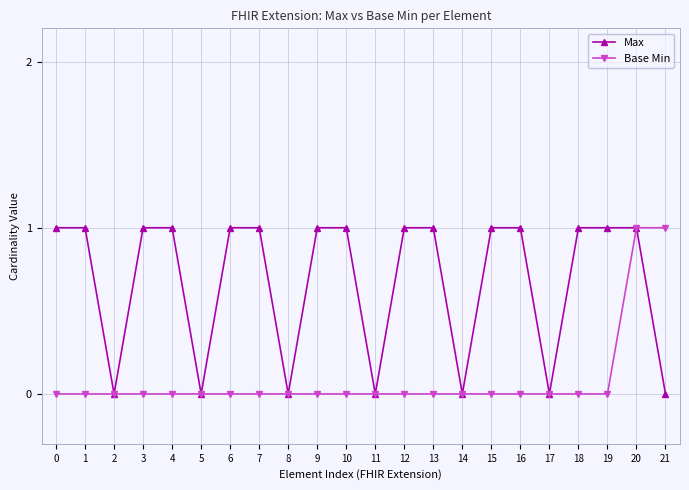

True or false: Max has a value of 2 at 9.

False